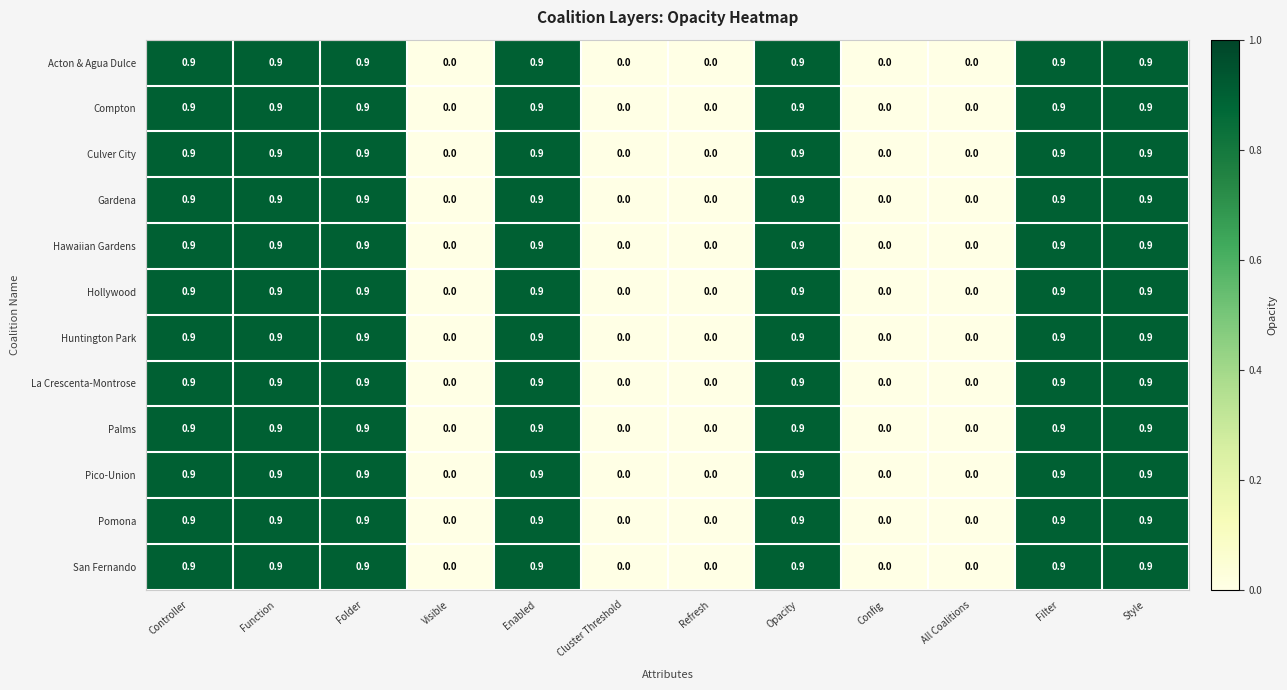

How many positive values does the Palms series have?

7